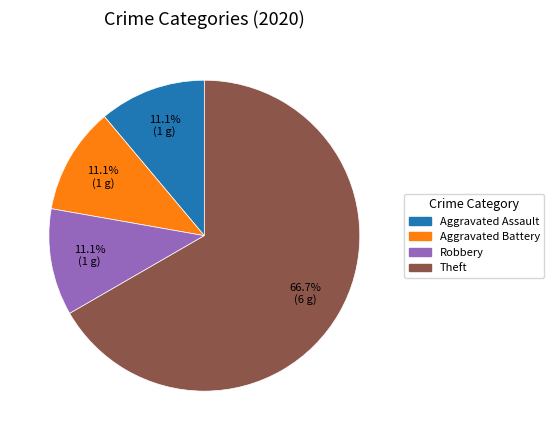

Is there a majority slice in this chart?

Yes